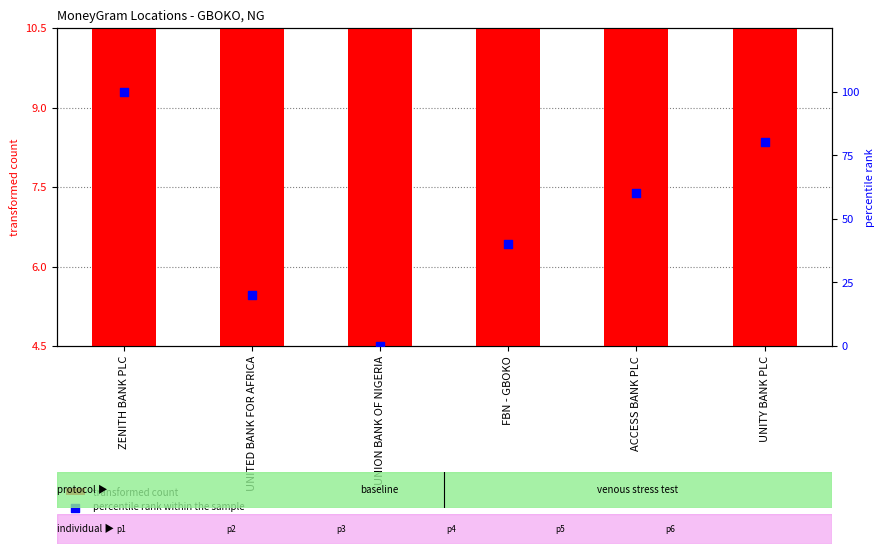

What is the total value across all series at ZENITH BANK PLC?

113.6